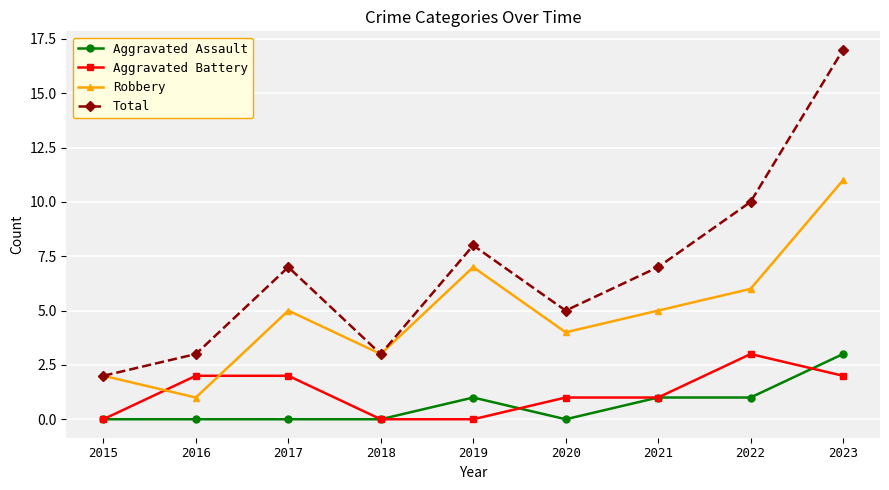

True or false: Aggravated Assault and Total intersect in this chart.

False